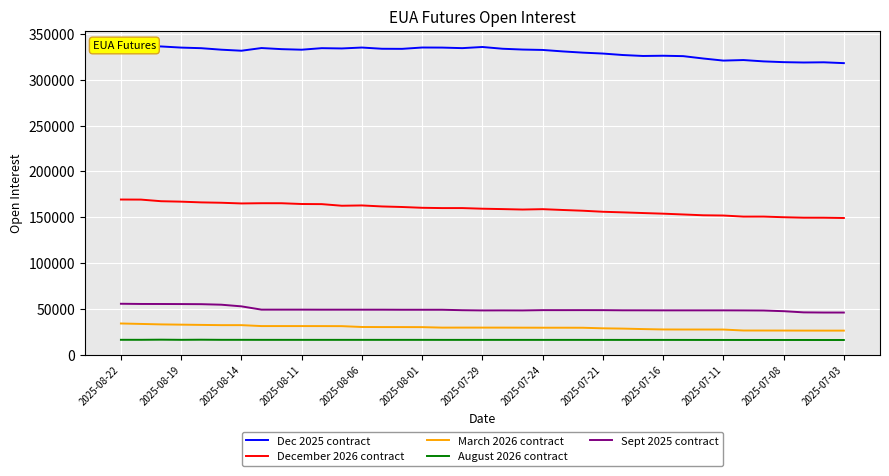

How many interior local valleys does the August 2026 contract series have?

2